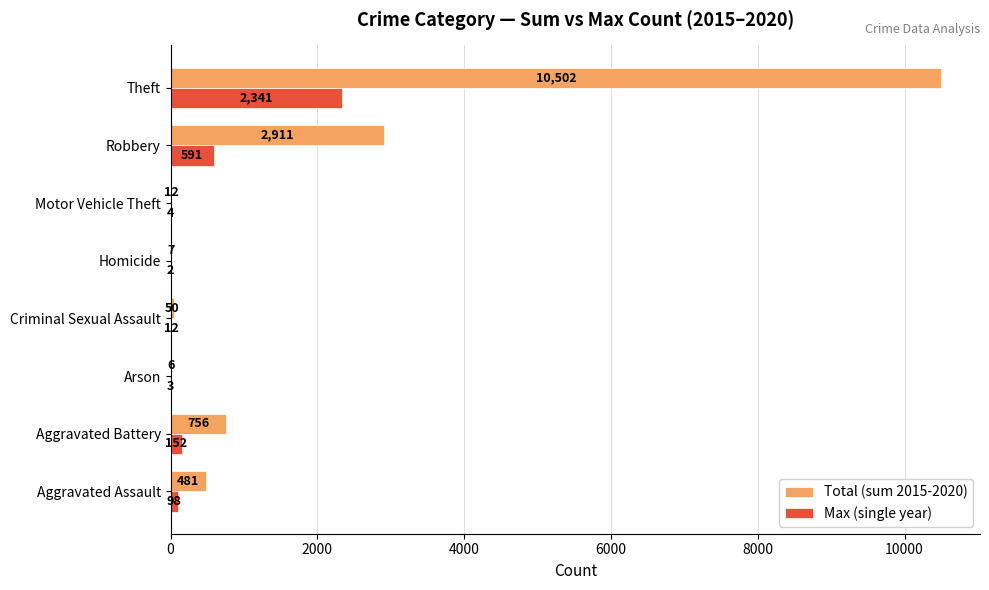

Which series changed the most between Arson and Theft?

Total (sum 2015-2020)